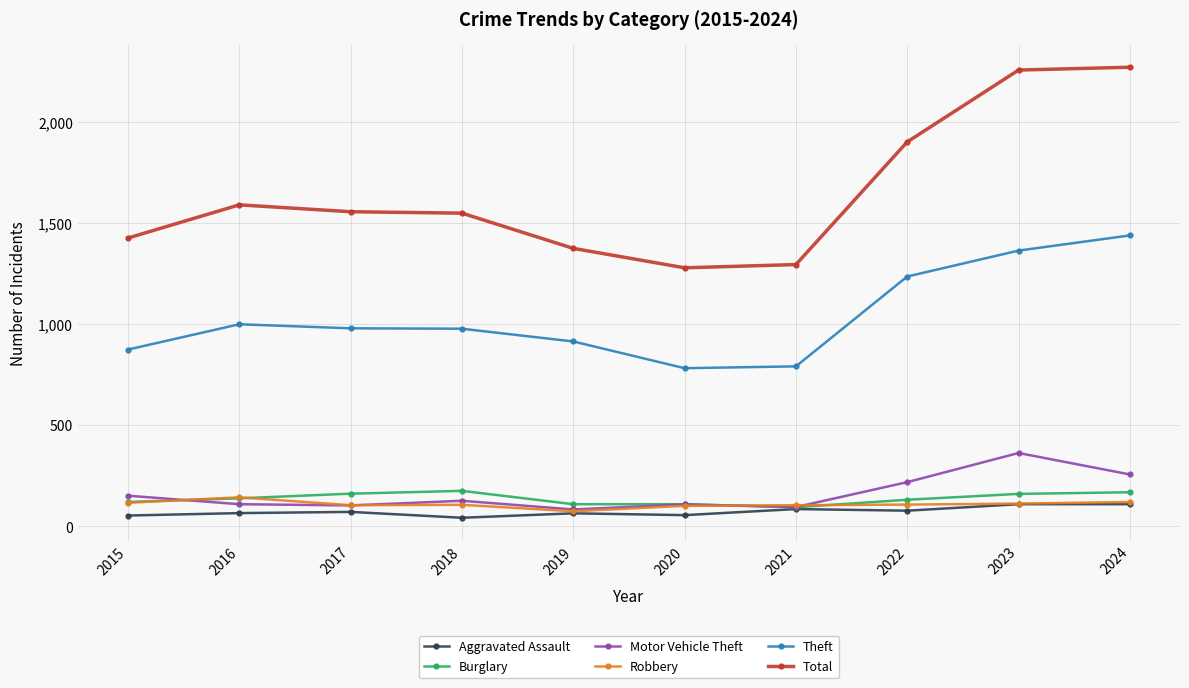

What is the value of the Motor Vehicle Theft point at the 4th from the left?

127